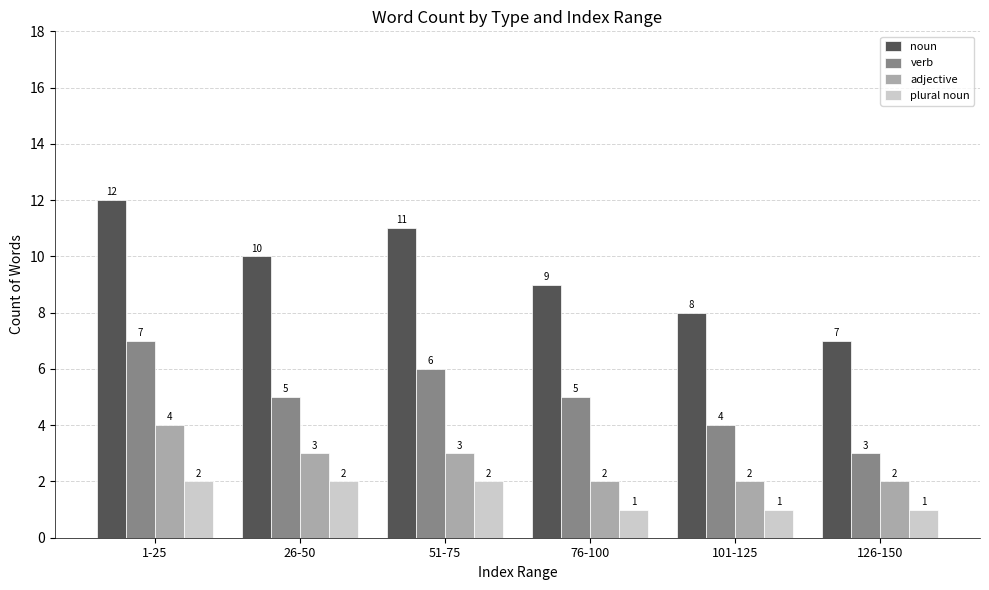

How many groups of bars are there?

6